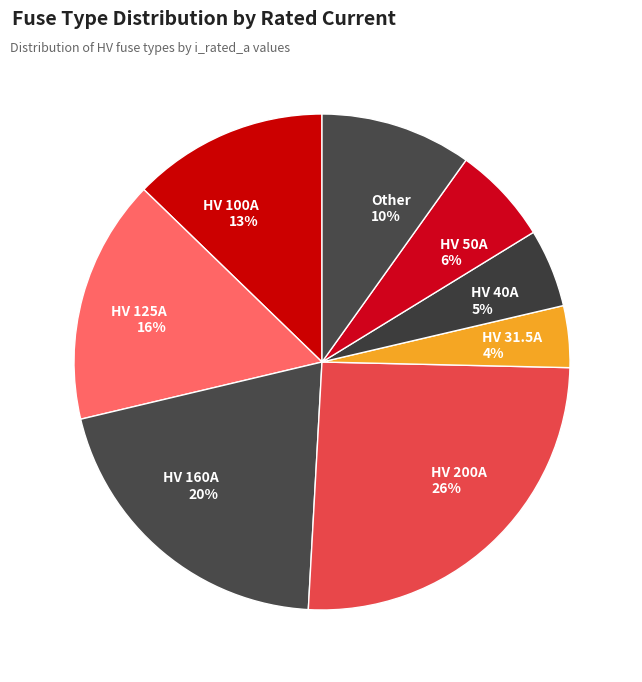

Combined, do HV 200A 26% and HV 125A 16% account for over 50%?

No